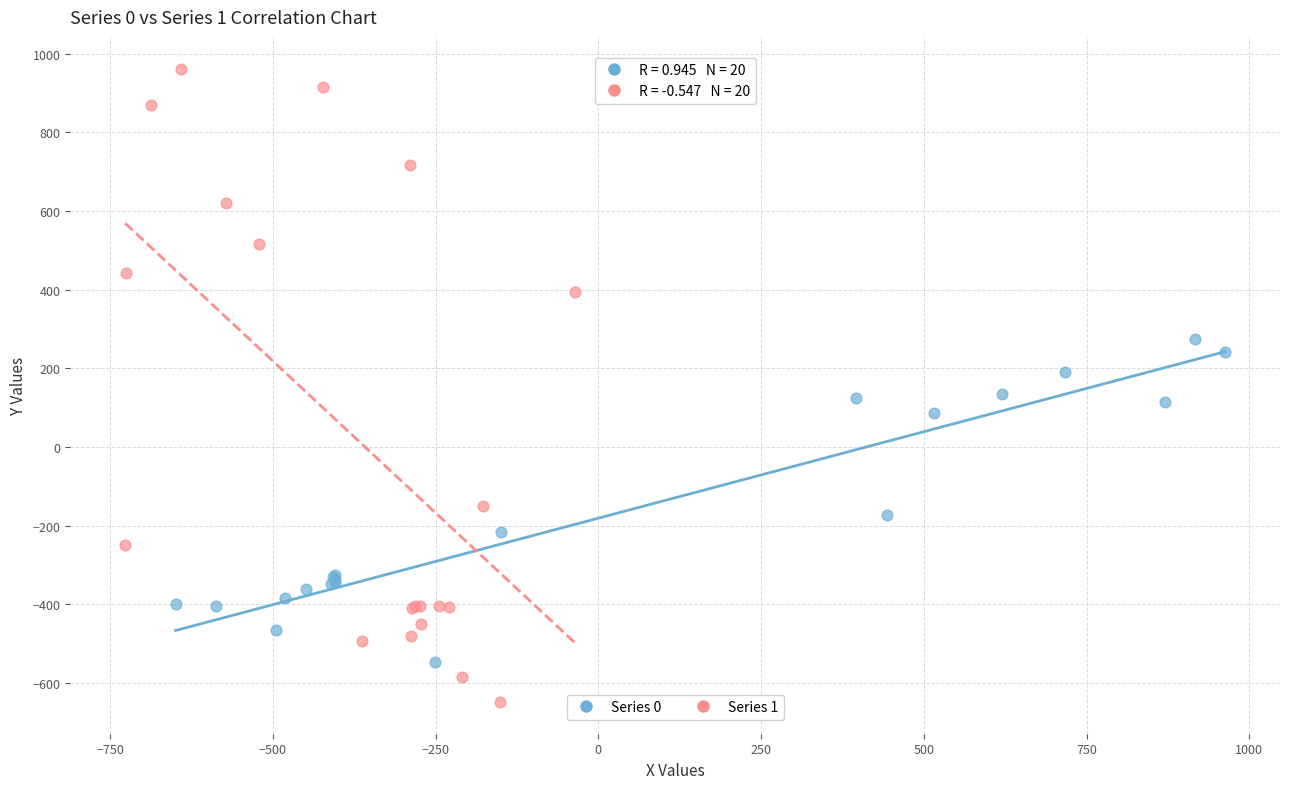

Which series has the widest spread of Y values?

Series 1